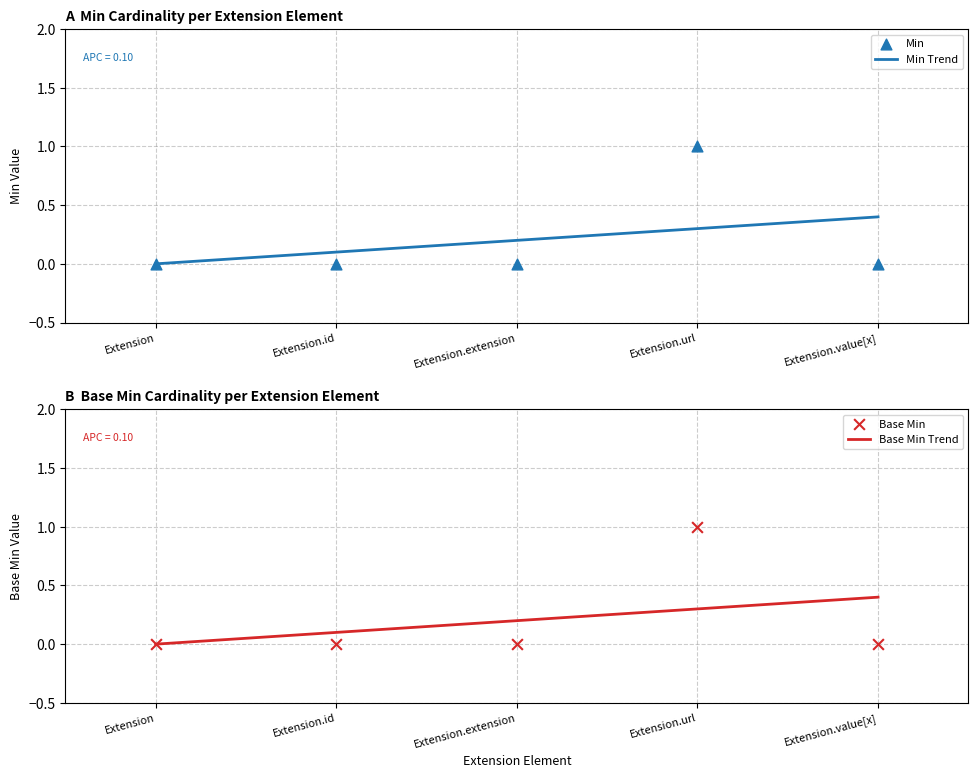

Which series contains the highest Y value?

Min